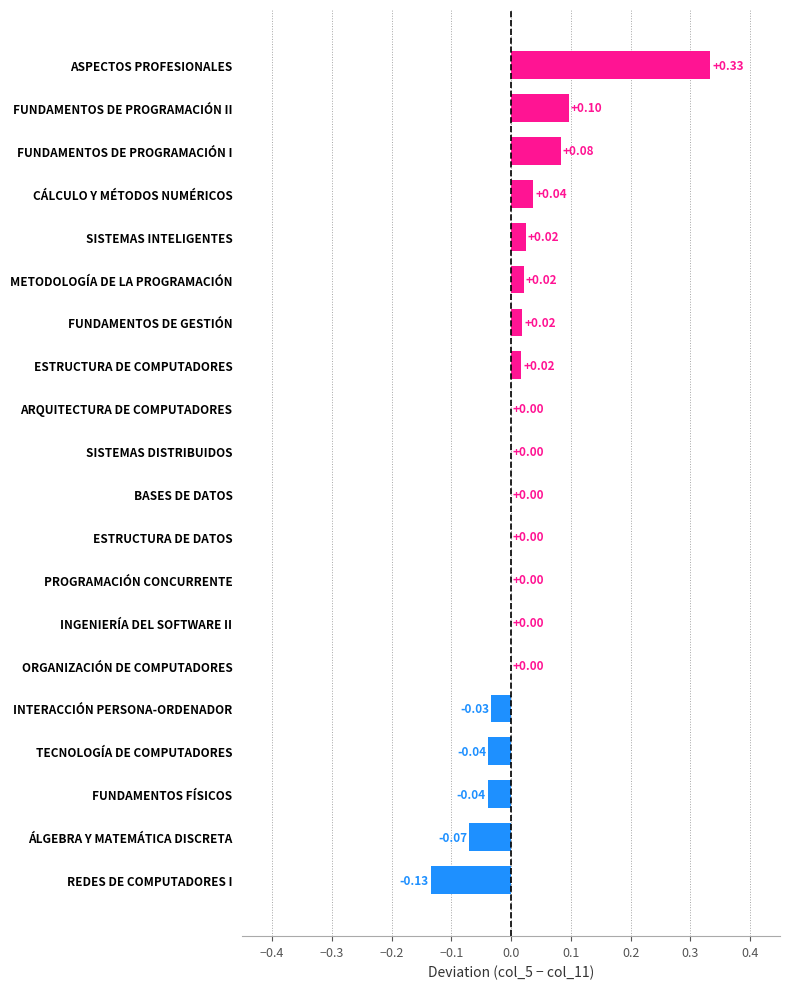

Which has a higher value, FUNDAMENTOS DE PROGRAMACIÓN I or TECNOLOGÍA DE COMPUTADORES?

FUNDAMENTOS DE PROGRAMACIÓN I